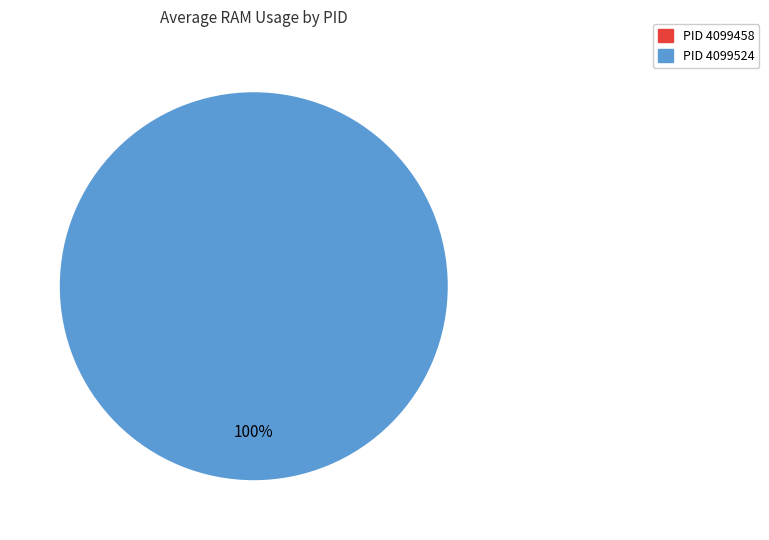

The 4099458 slice represents 0% of the pie. True or false?

True